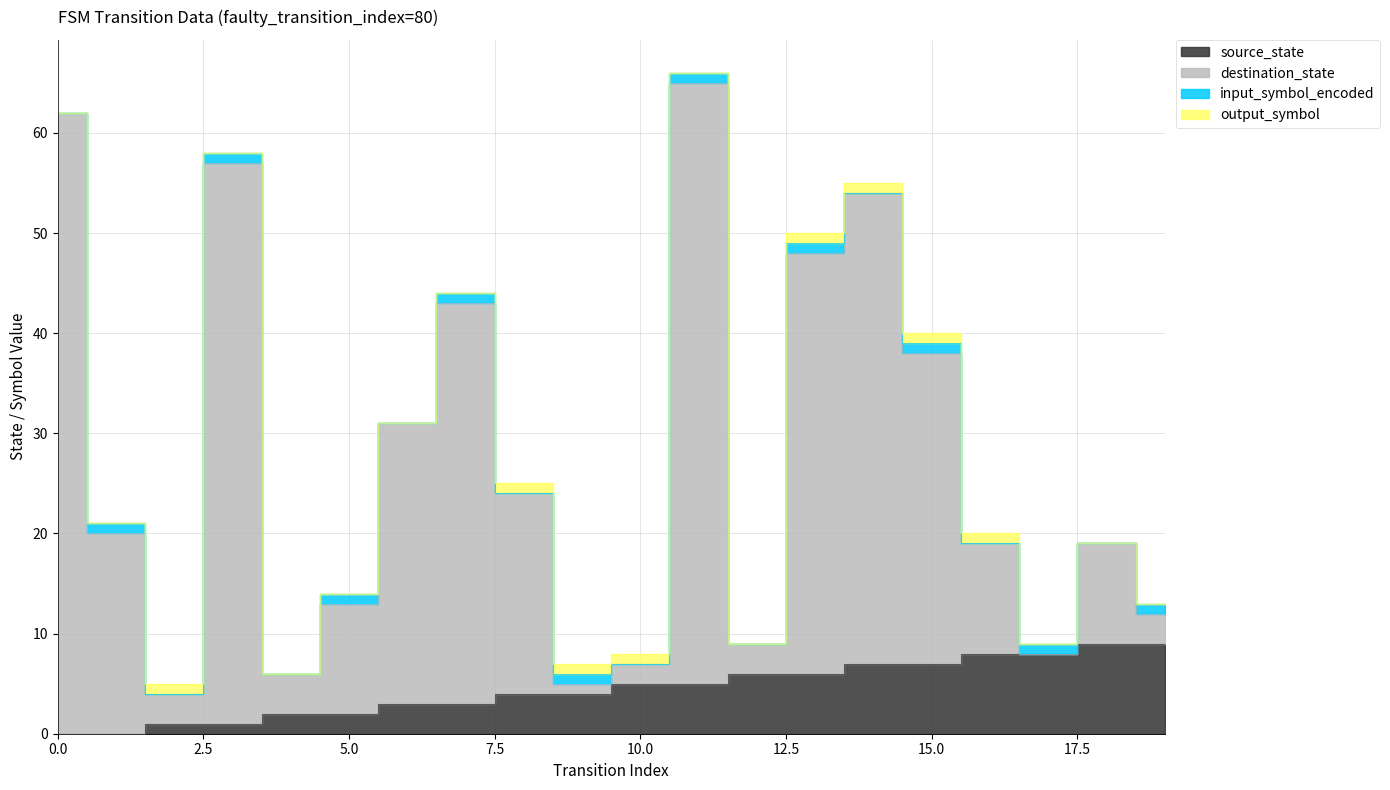

Is it true that destination_state equals 7 at 10?

True